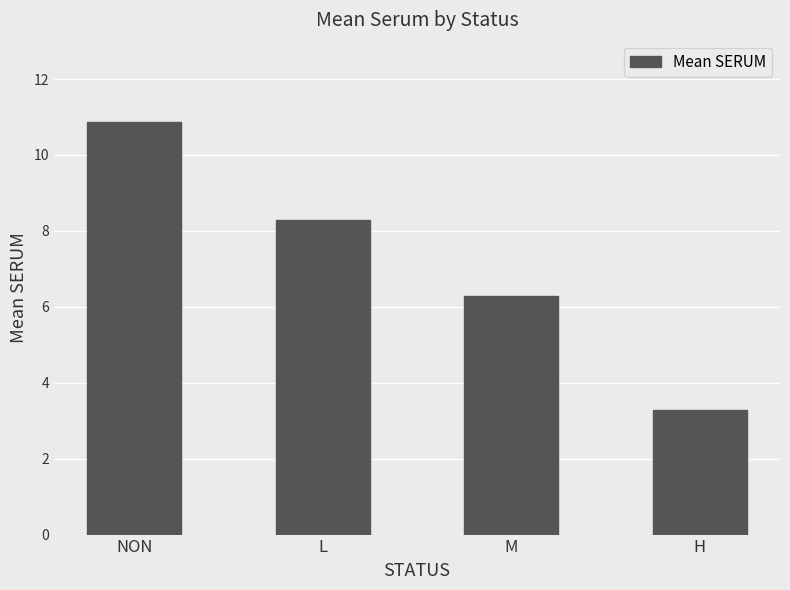

What is the ratio of the value at NON to the value at M?

1.7